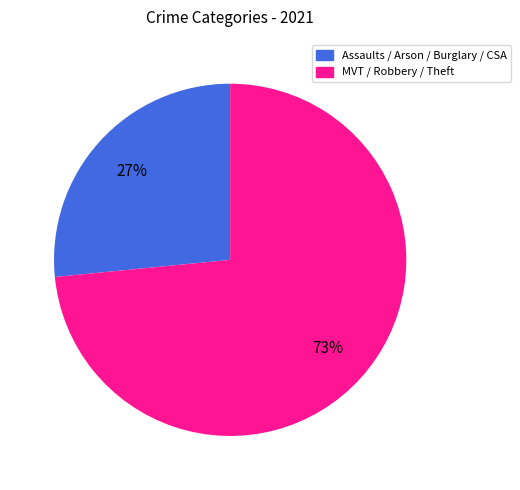

To the nearest percent, what is the average slice percentage?

50%